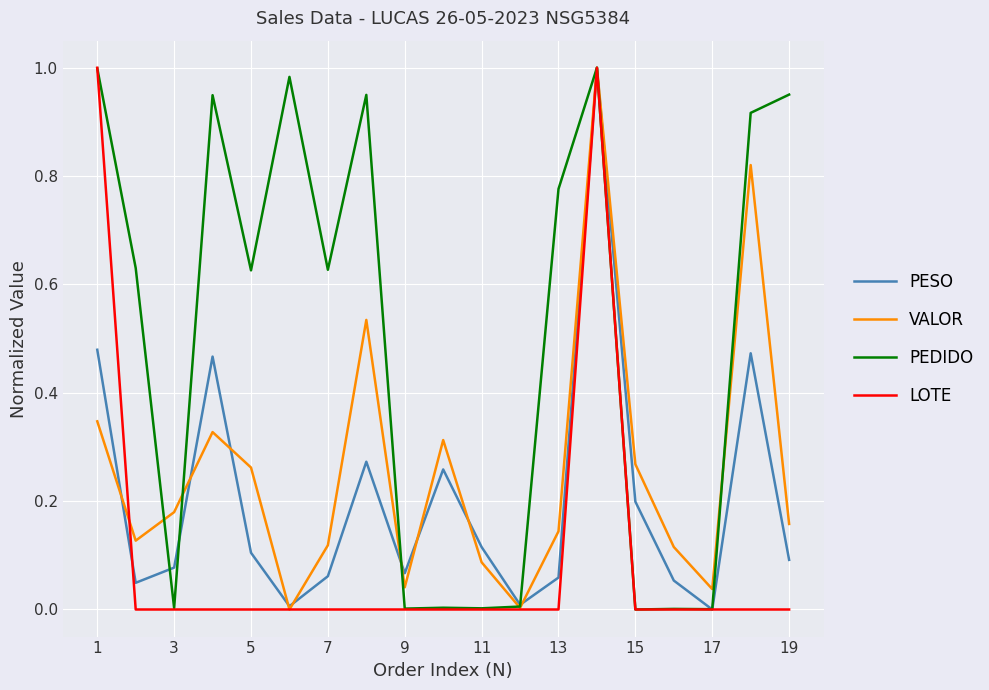

Which series has the largest total across all categories?

PEDIDO